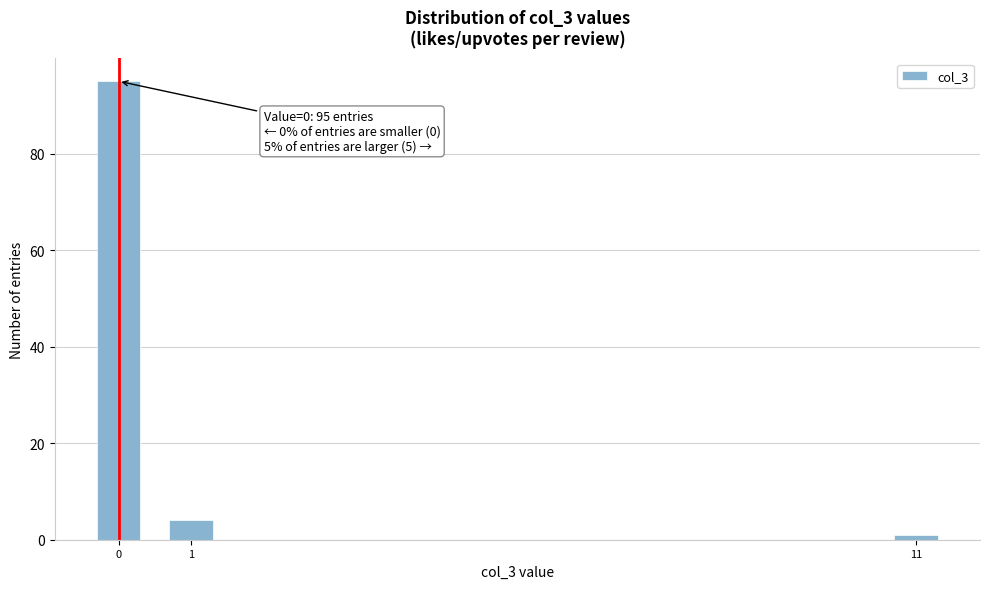

Reading left to right, extract all data points from this chart.

0=95	1=4	11=1